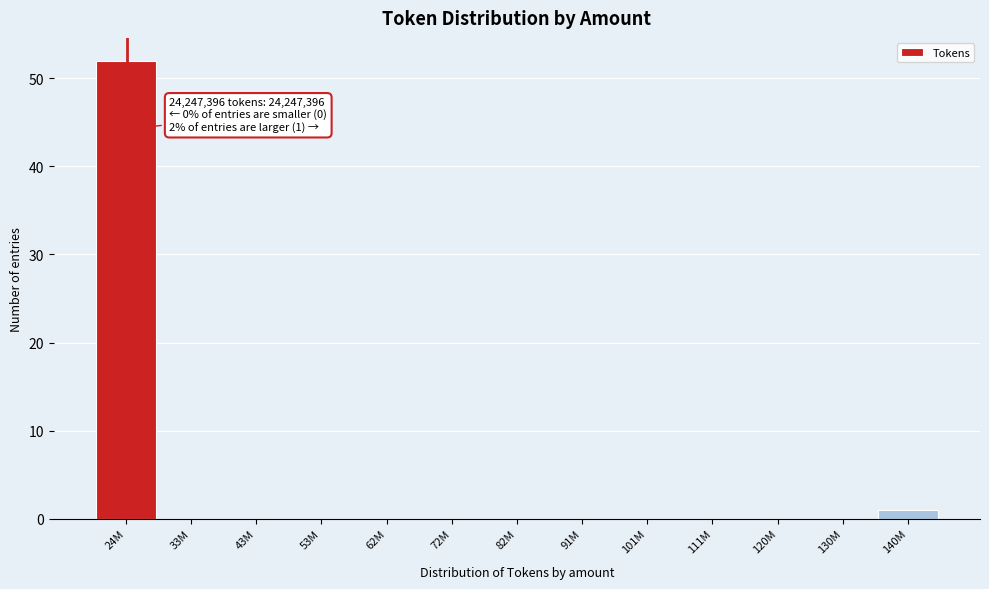

Reading right to left, transcribe all the data shown in this chart.

140M=1	130M=0	120M=0	111M=0	101M=0	91M=0	82M=0	72M=0	62M=0	53M=0	43M=0	33M=0	24M=52